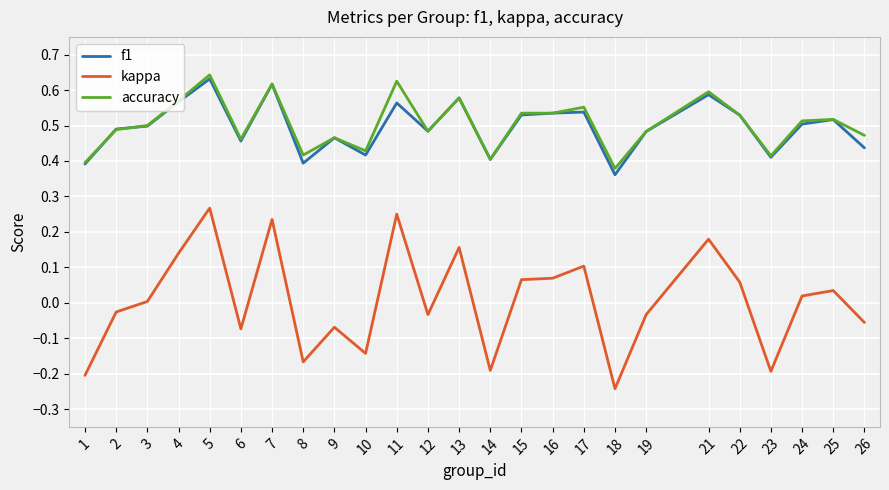

True or false: f1 and kappa cross at least once.

False